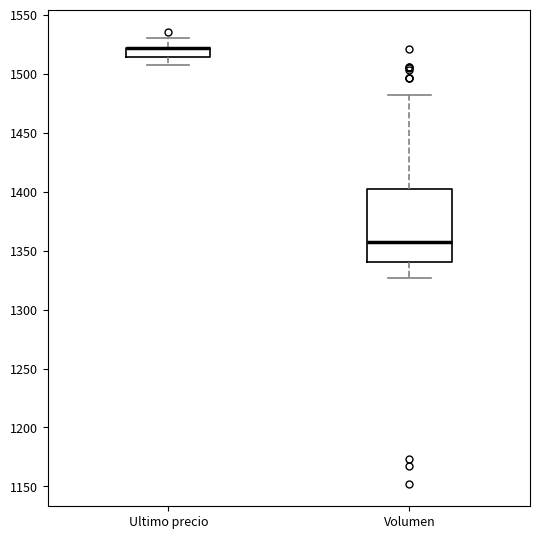

Reading left to right, read every box against the y-axis: the position of its median line, the range the box covers, and the ends of its whiskers. The values are not printed on the chart, so give them approximately, as read against the axis.

Ultimo precio: median 1520 (drawn on the box's upper edge), box 1515 to 1520, whiskers 1505 to 1530
Volumen: median 1360, box 1340 to 1400, whiskers 1325 to 1480